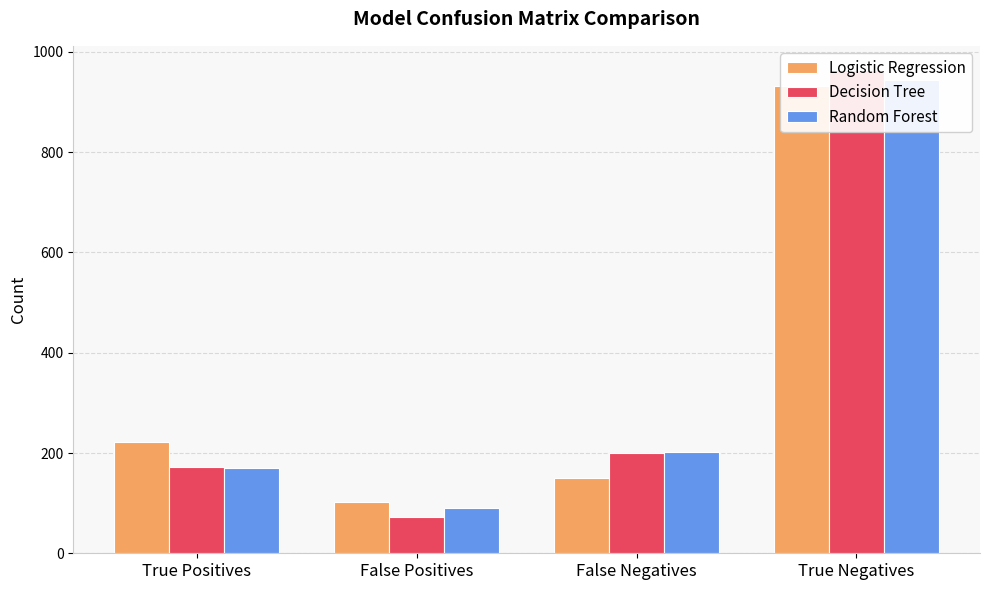

Count the number of data series in this chart.

3